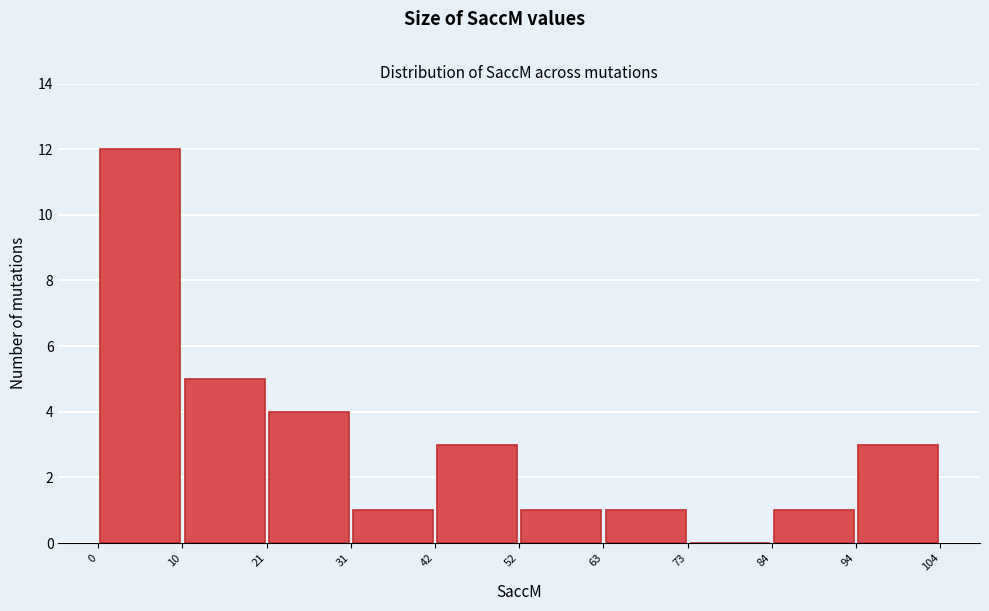

Reading left to right, transcribe this chart: for each bar, give the range it covers on the x-axis and its height. The values are not printed on the chart, so give them approximately, as read against the axis.

0 to 10: 12
10 to 21: 5
21 to 31: 4
31 to 42: 1
42 to 52: 3
52 to 63: 1
63 to 73: 1
73 to 84: 0
84 to 94: 1
94 to 104: 3